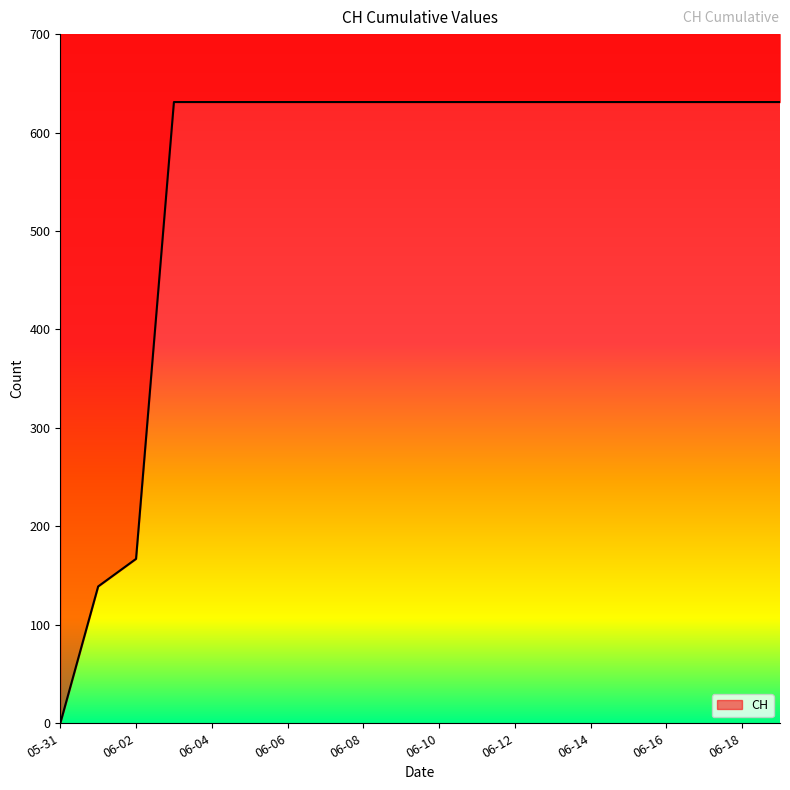

How many values are below 631?

3